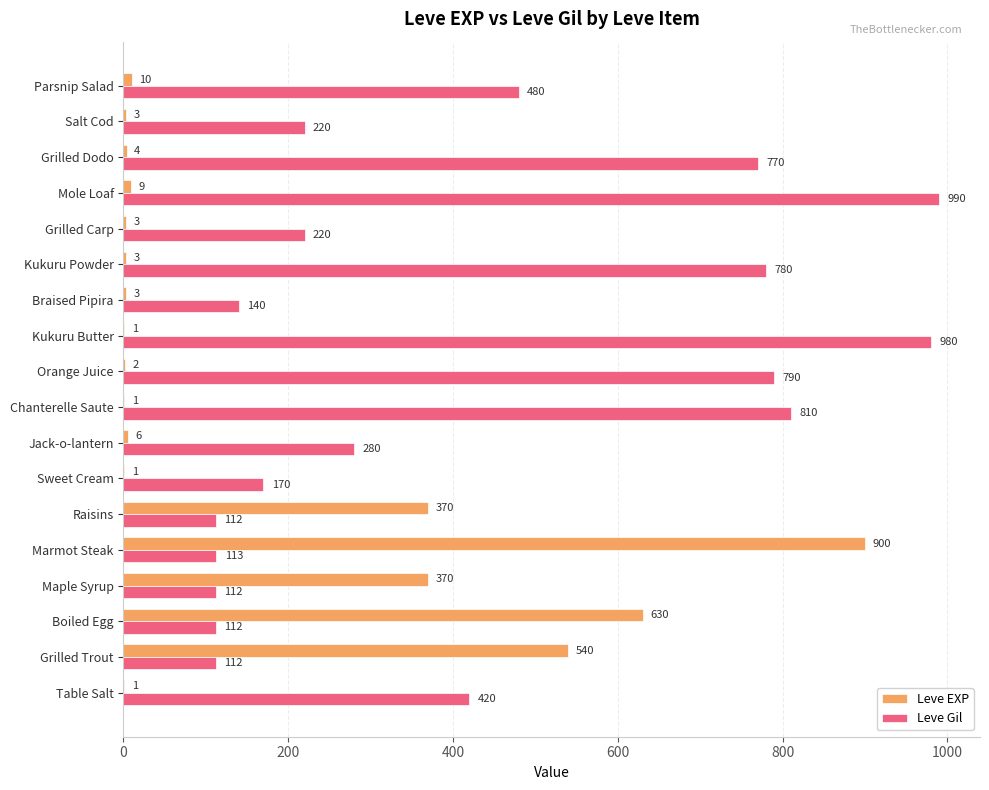

What is the sum of the Leve EXP values at Kukuru Butter and Marmot Steak?

901